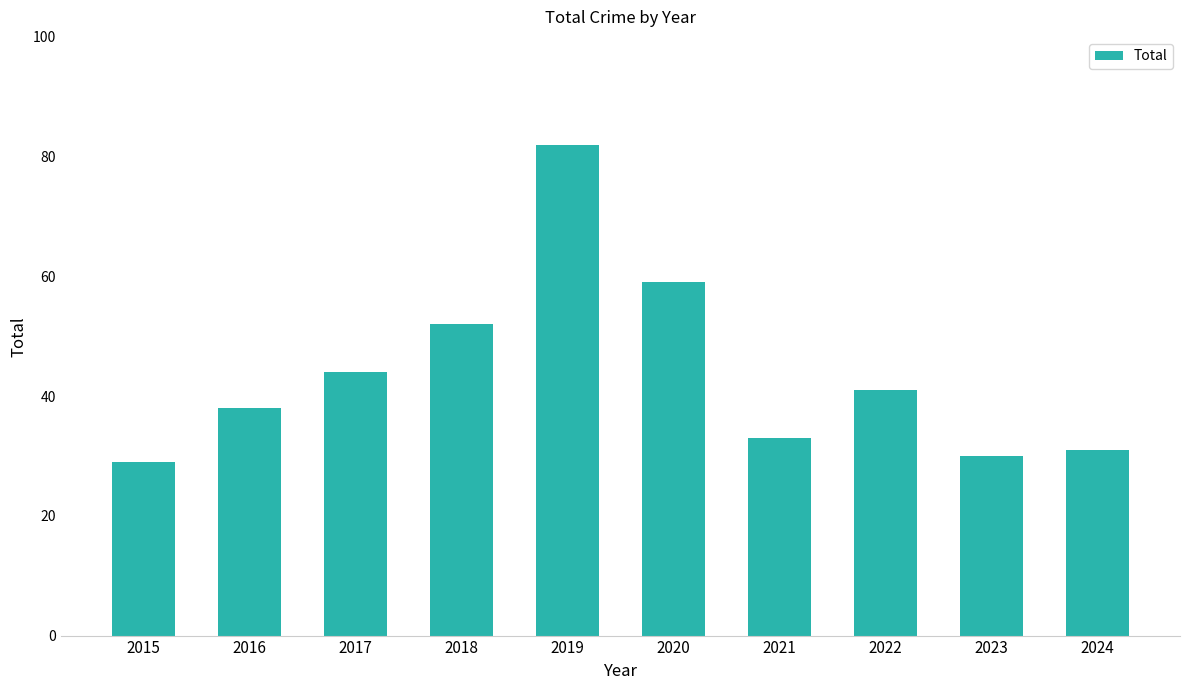

What is the smallest value displayed?

29